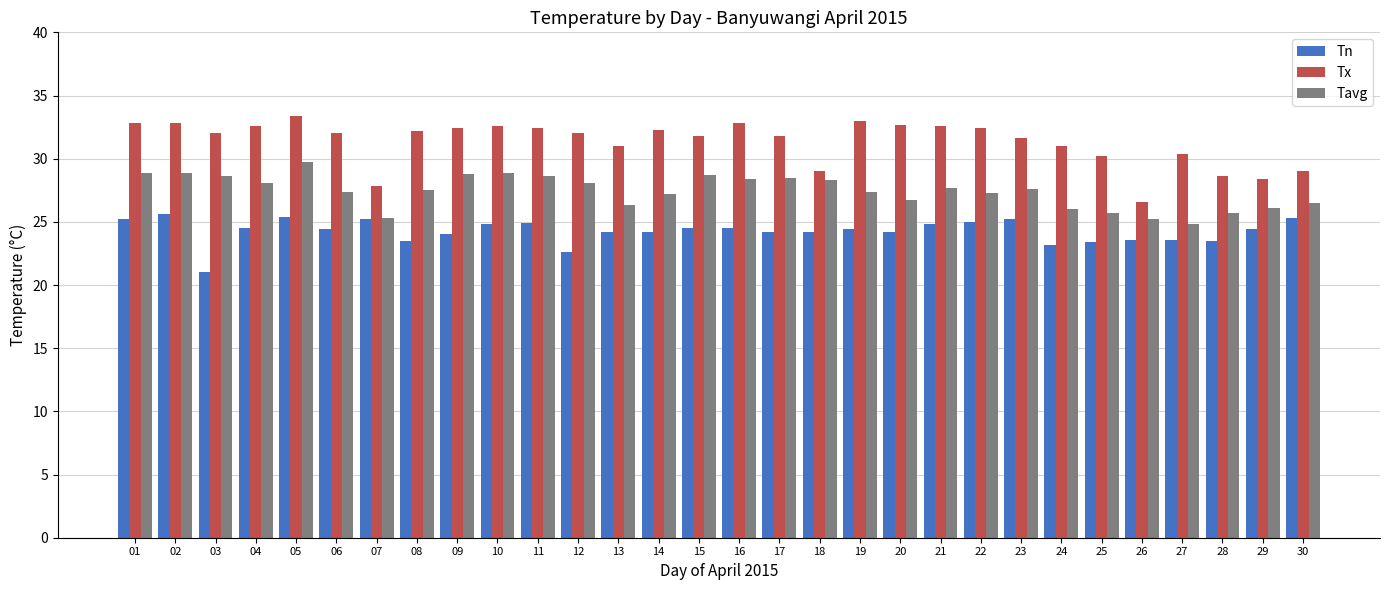

Are the bars grouped side by side (vs. stacked)?

Yes